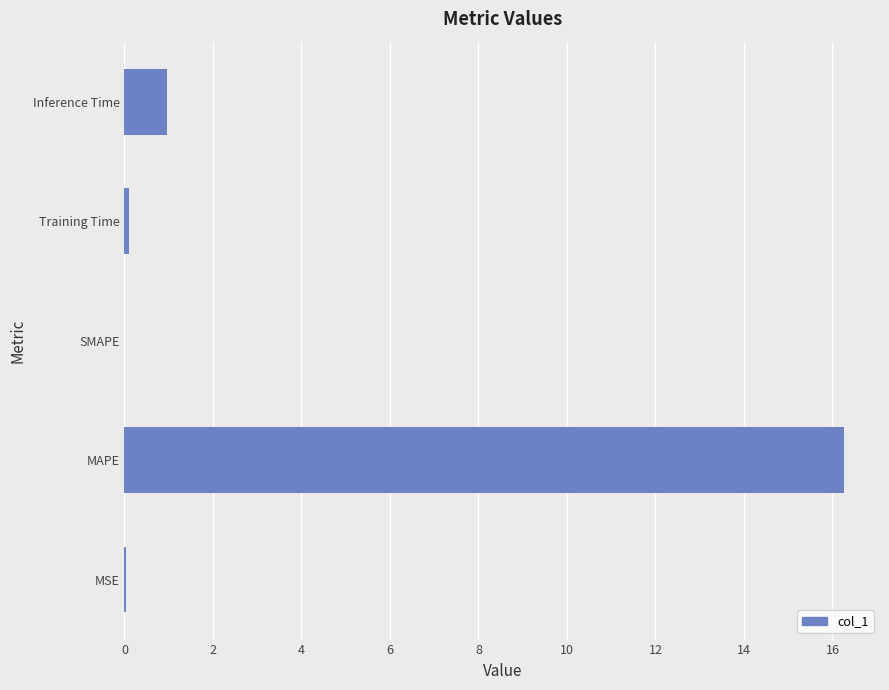

Where is the data nearest to the value 8?

Inference Time